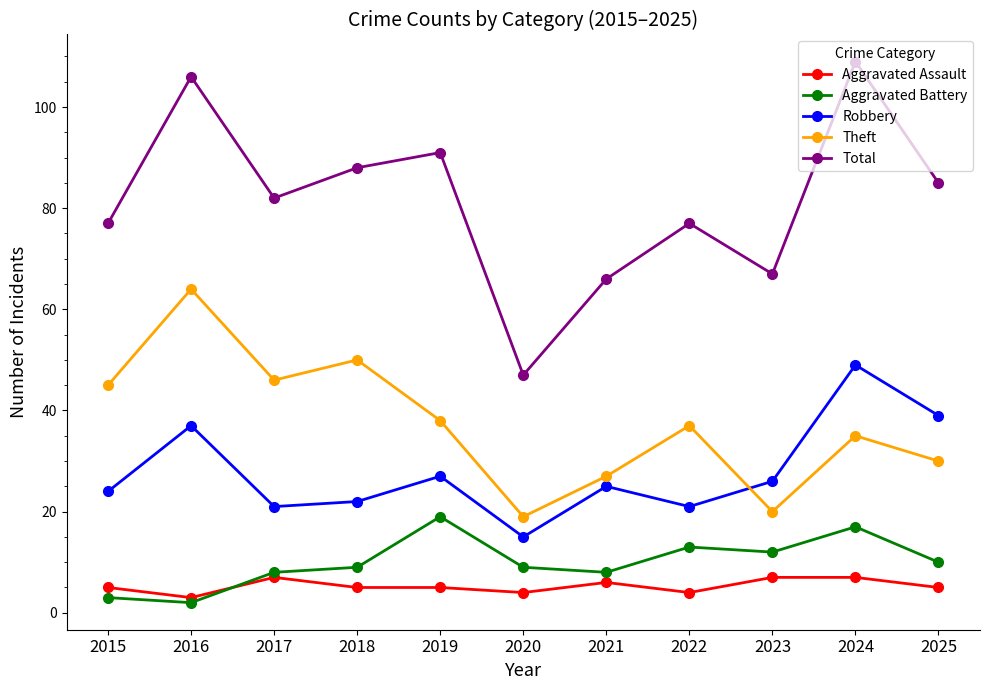

What is the value of the Aggravated Assault point at the 10th from the left?

7